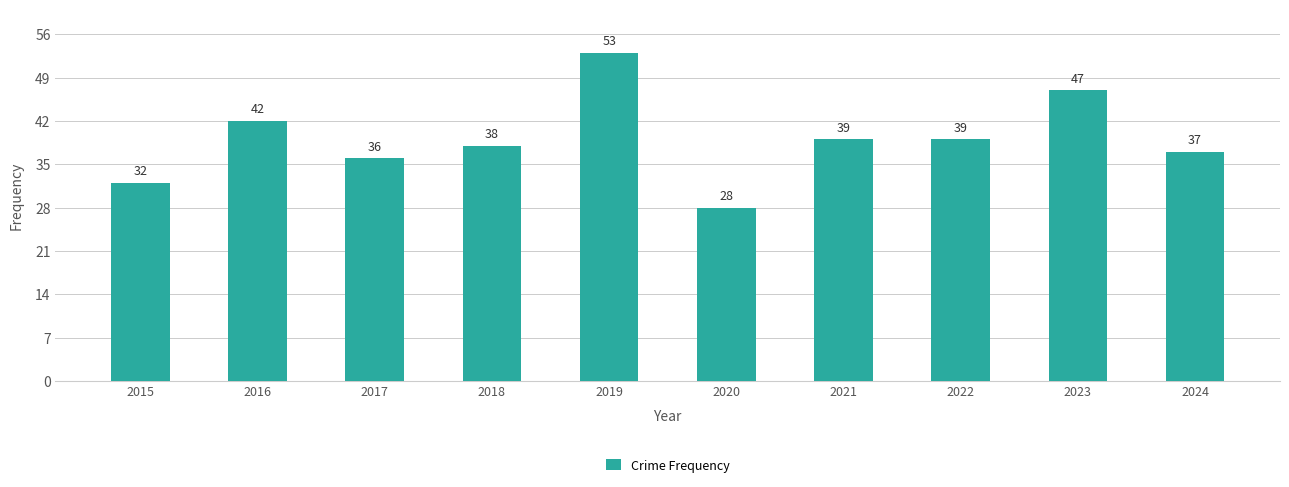

What is the difference between the second highest and minimum values?

19